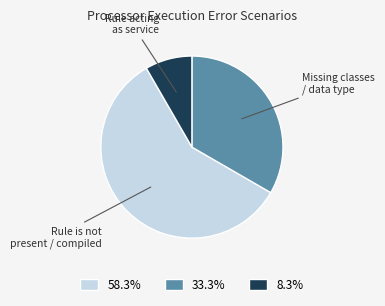

Is there any slice that represents more than half of the pie?

Yes